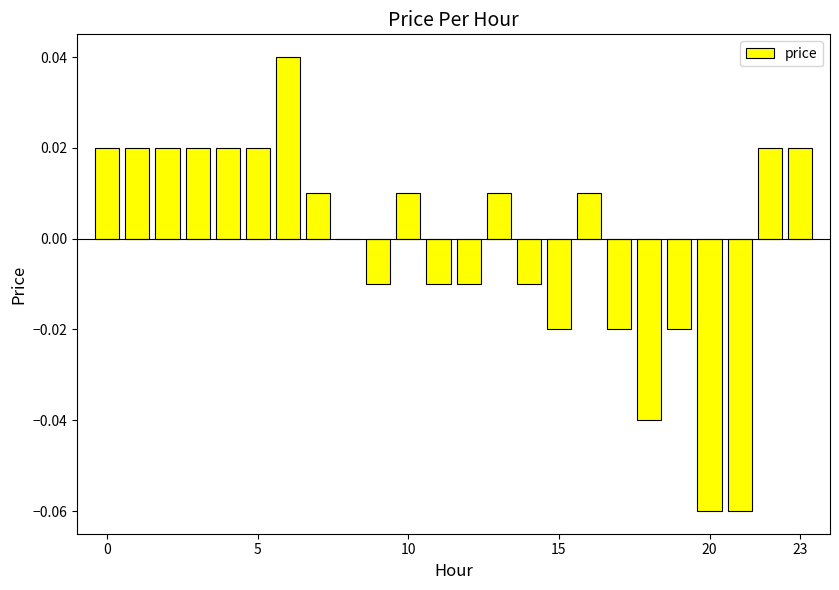

Are the bars horizontal?

No